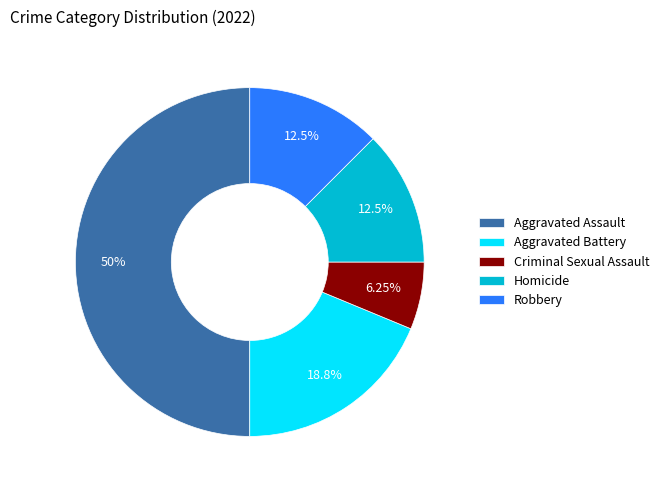

Which has a higher value, Aggravated Assault or Robbery?

Aggravated Assault